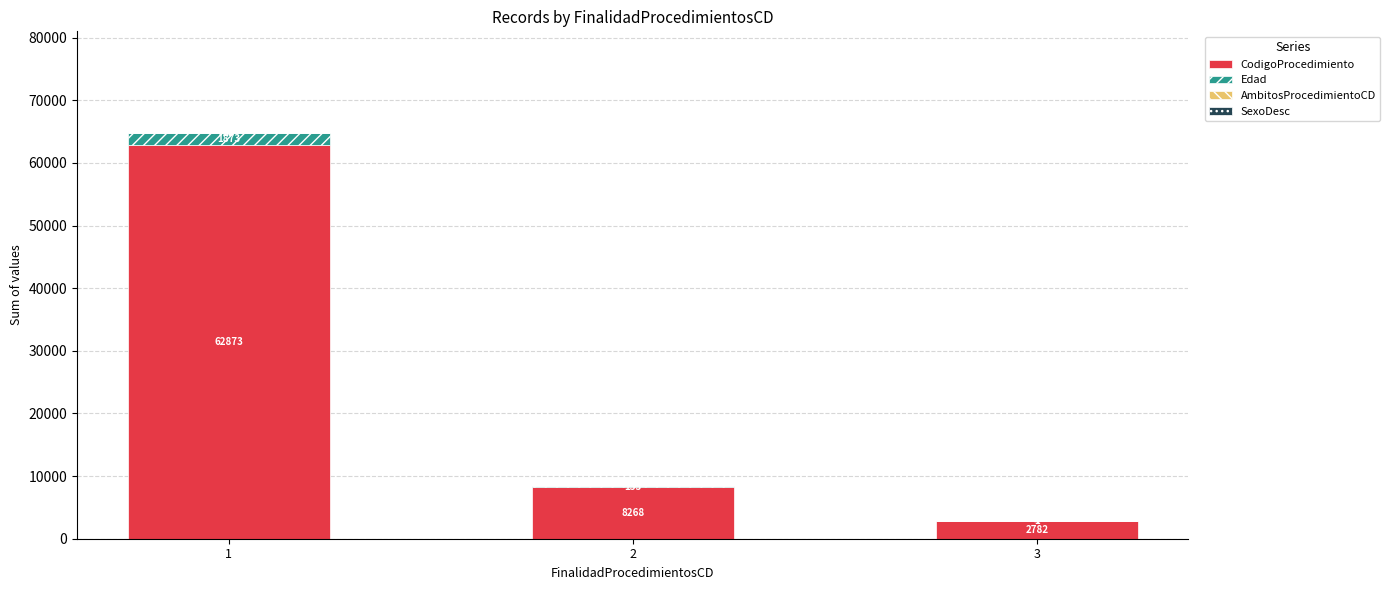

What value does the CodigoProcedimiento series have at 3?

2782